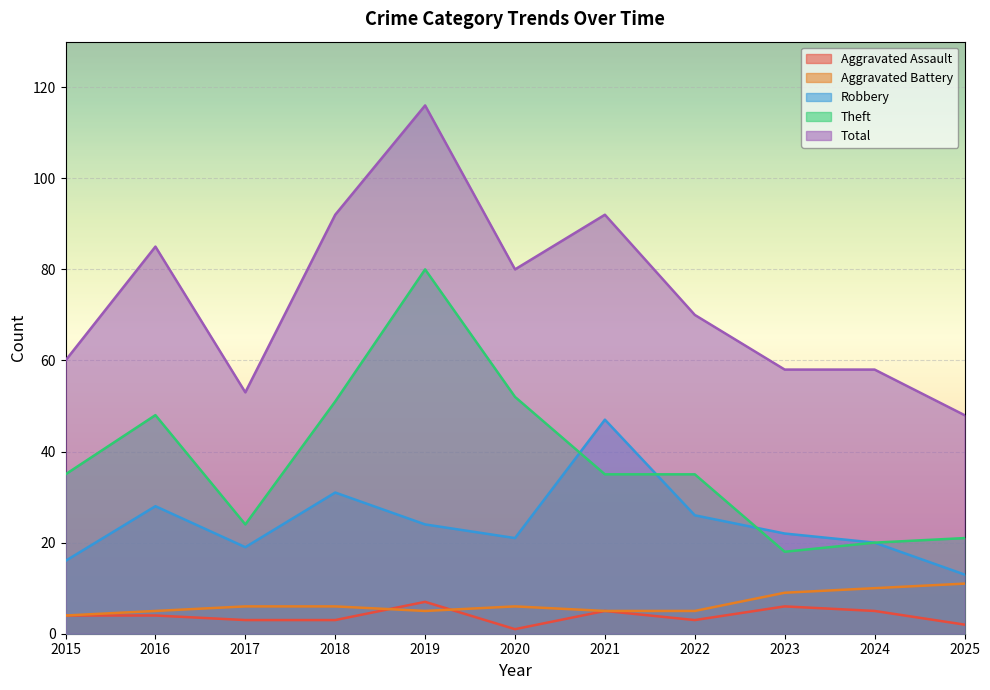

Reading left to right, what are all the values shown in this chart?

Aggravated Assault: 4	4	3	3	7	1	5	3	6	5	2
Aggravated Battery: 4	5	6	6	5	6	5	5	9	10	11
Robbery: 16	28	19	31	24	21	47	26	22	20	13
Theft: 35	48	24	51	80	52	35	35	18	20	21
Total: 60	85	53	92	116	80	92	70	58	58	48